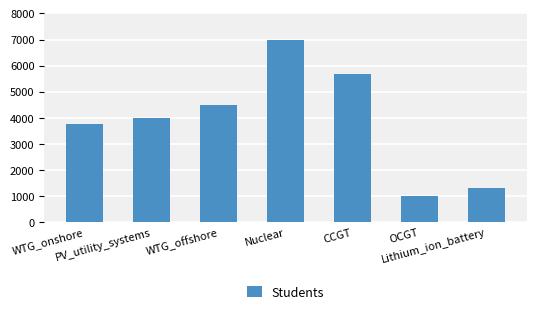

Is it true that the value at OCGT is 1748.6?

False